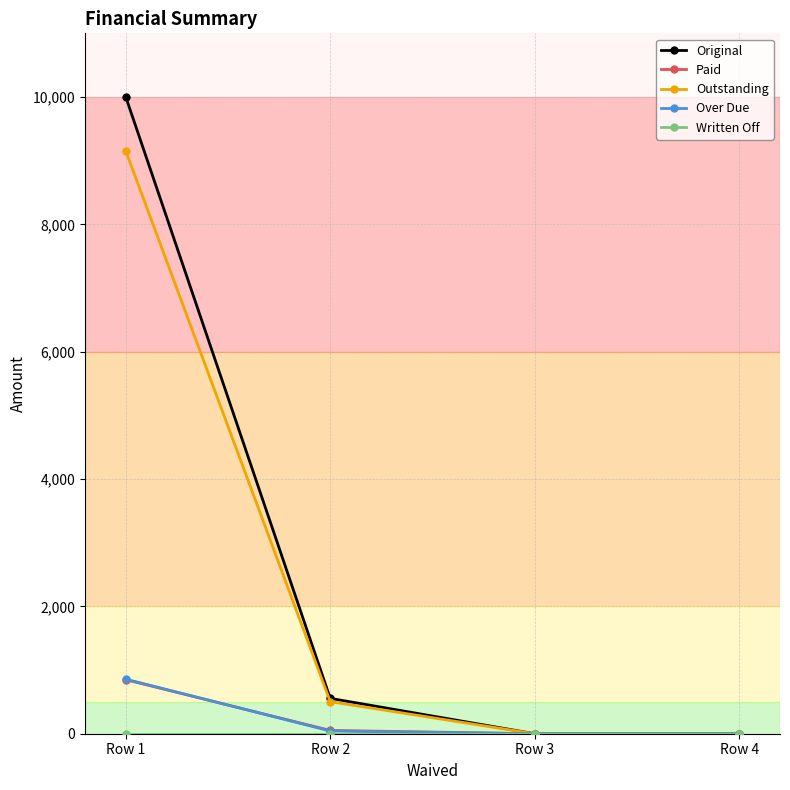

What is the maximum value shown in the chart?

10000.0